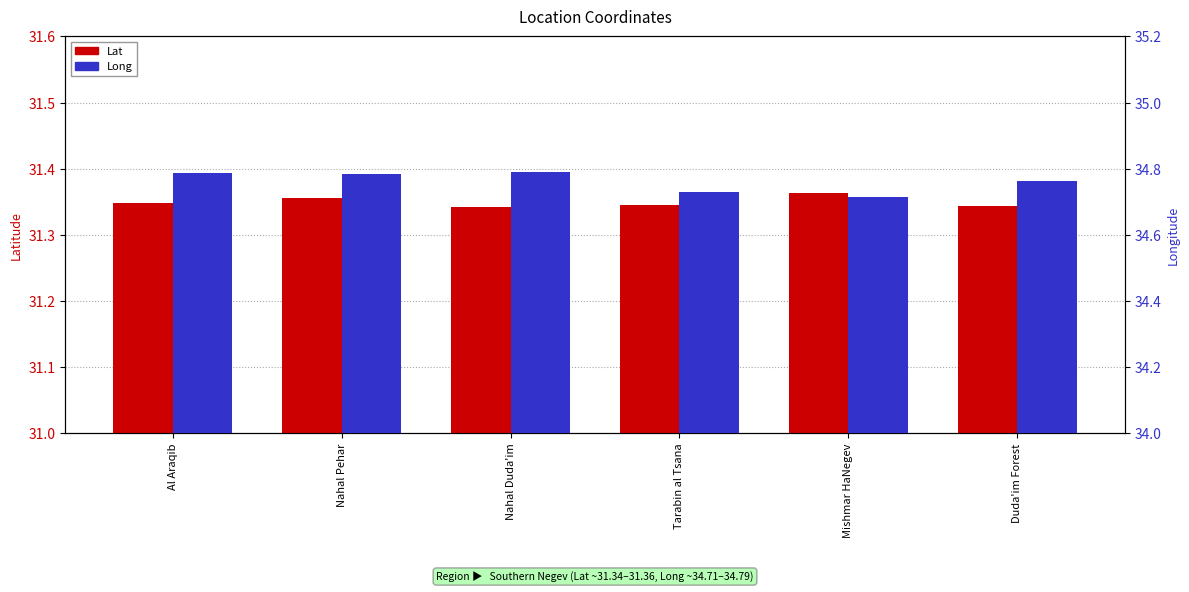

Reading left to right, what are all the values shown in this chart?

Lat: Al Araqib=31.3	Nahal Pehar=31.4	Nahal Duda'im=31.3	Tarabin al Tsana=31.3	Mishmar HaNegev=31.4	Duda'im Forest=31.3
Long: Al Araqib=34.8	Nahal Pehar=34.8	Nahal Duda'im=34.8	Tarabin al Tsana=34.7	Mishmar HaNegev=34.7	Duda'im Forest=34.8